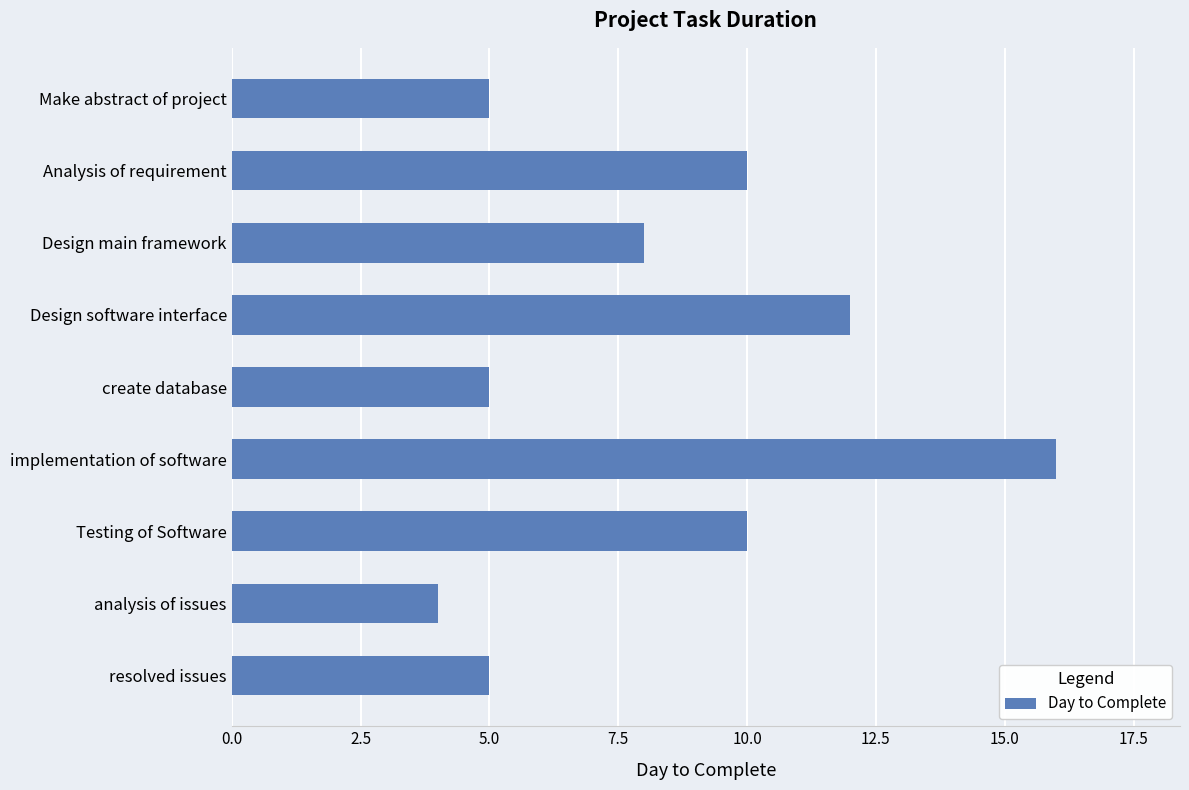

Reading top to bottom, transcribe all the data shown in this chart.

5	10	8	12	5	16	10	4	5